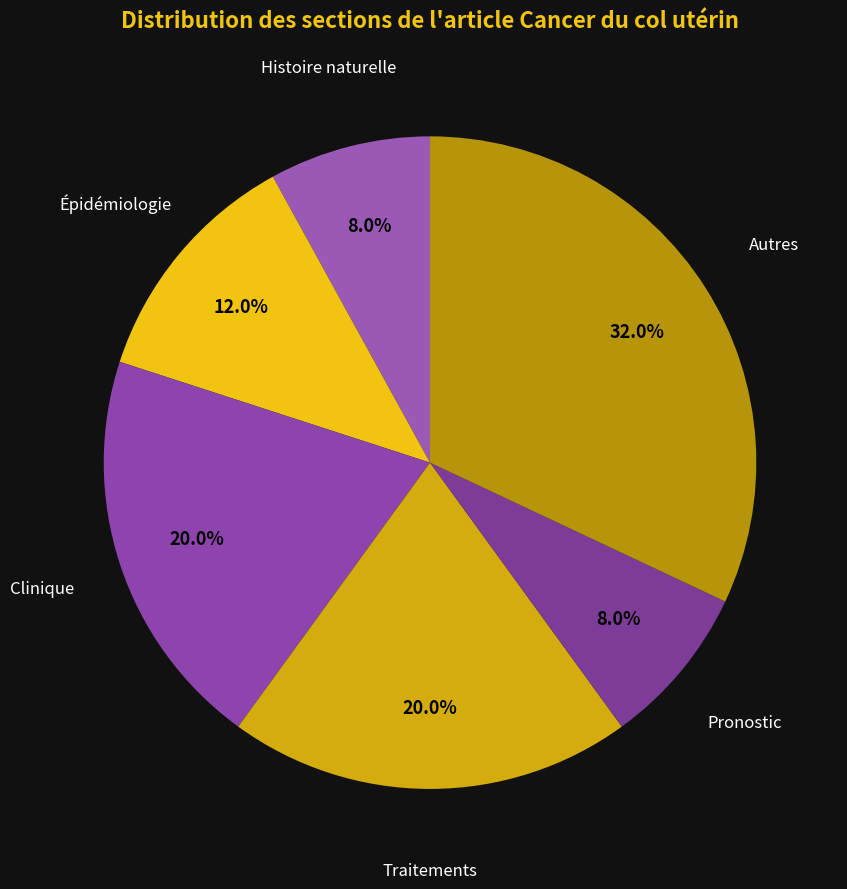

Combined, do Clinique and Histoire naturelle account for over 50%?

No